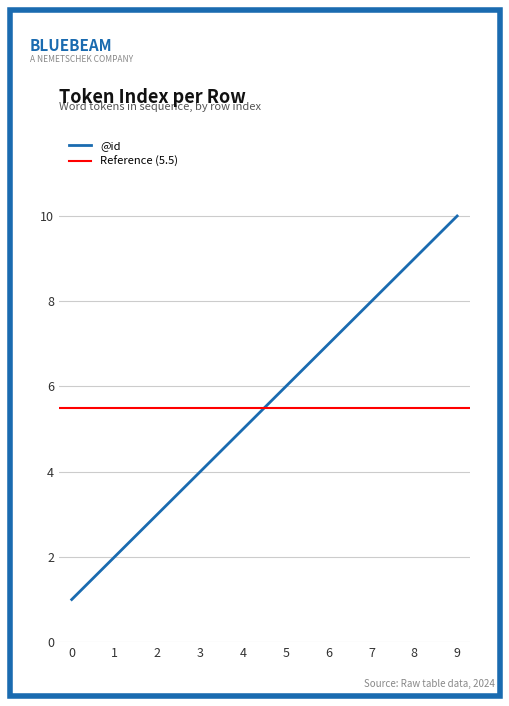

Does the chart have visible grid lines?

Yes